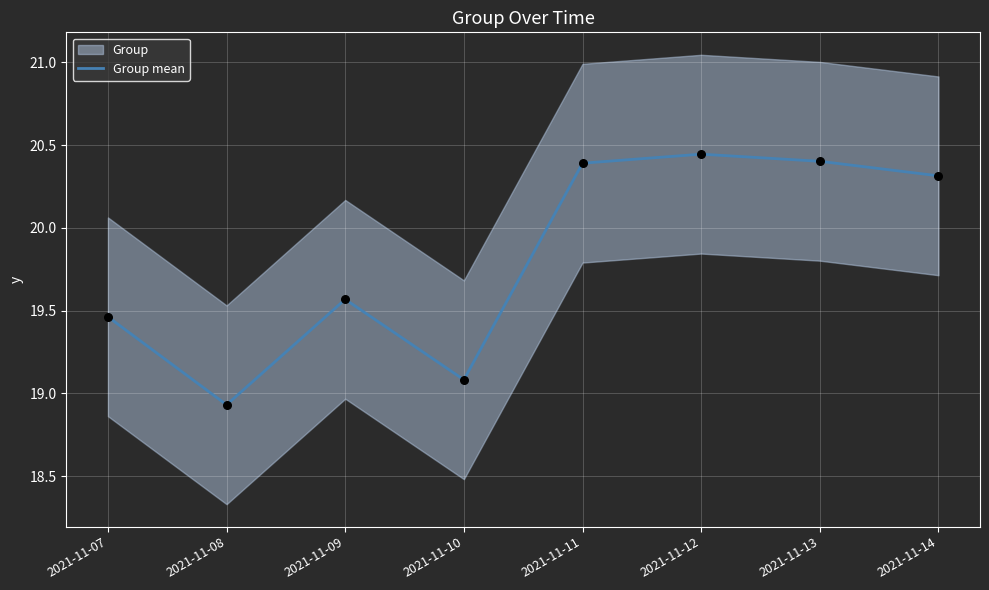

What is the ratio of the value at 2021-11-09 to the value at 2021-11-14?

1.0